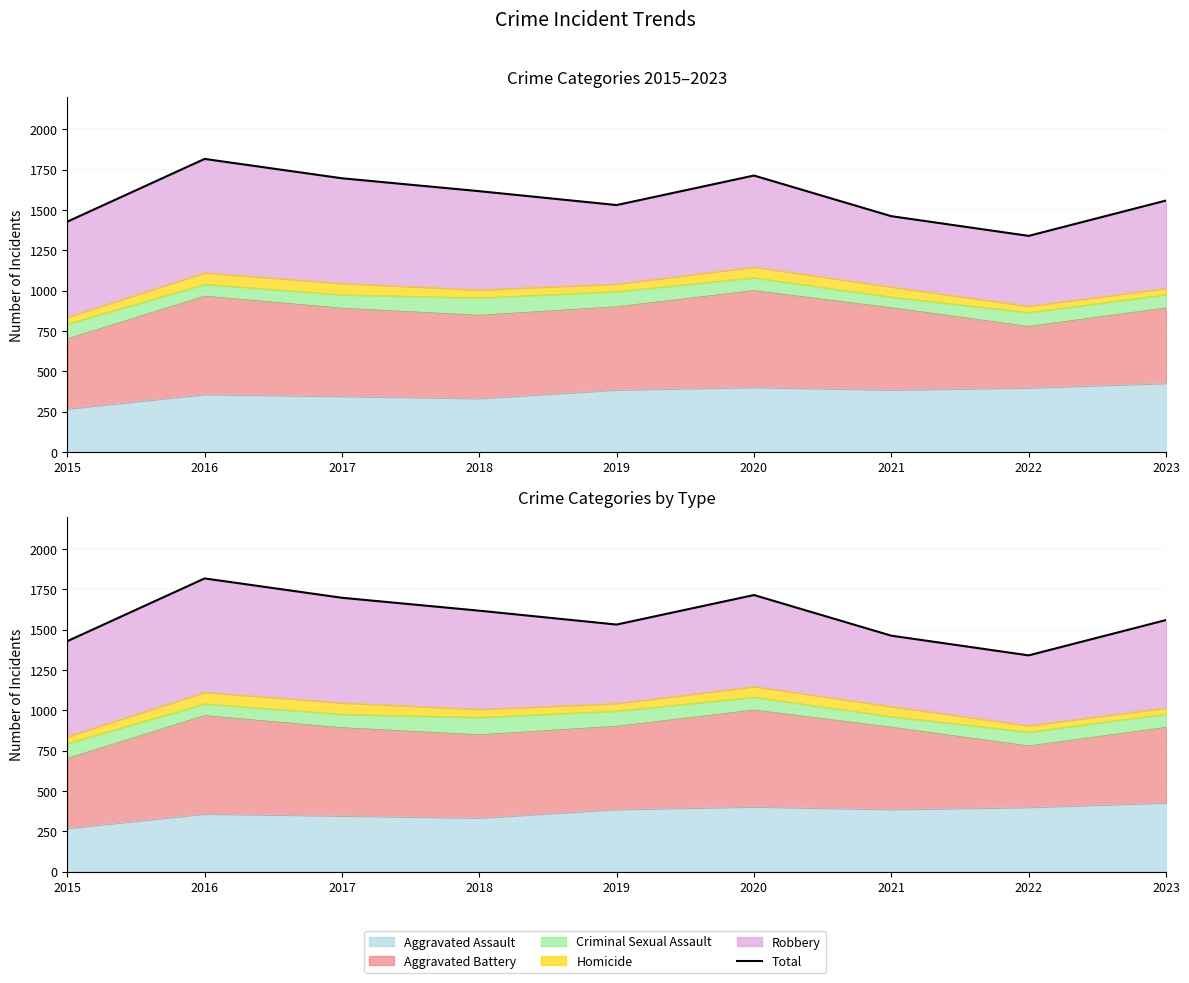

List the labels in order of value, smallest first.

2022, 2015, 2021, 2019, 2023, 2018, 2017, 2020, 2016